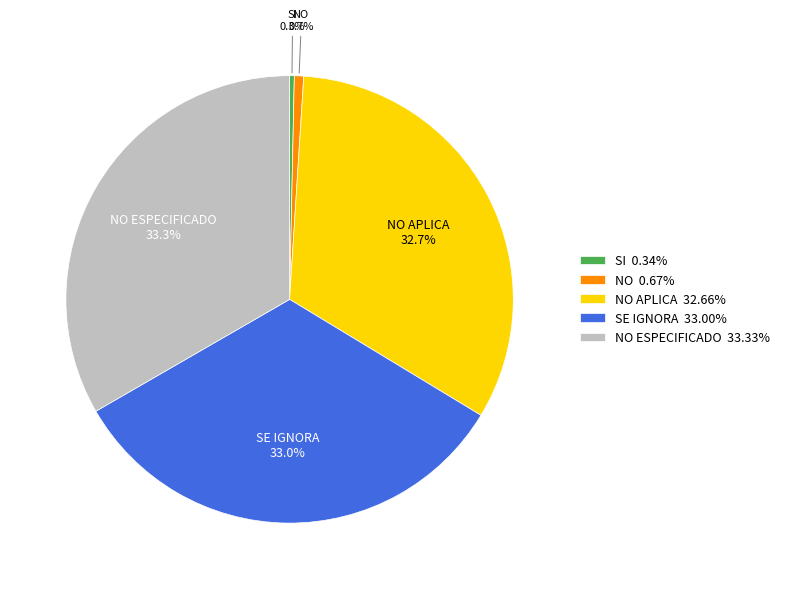

Do NO ESPECIFICADO and NO together represent more than half of the pie?

No